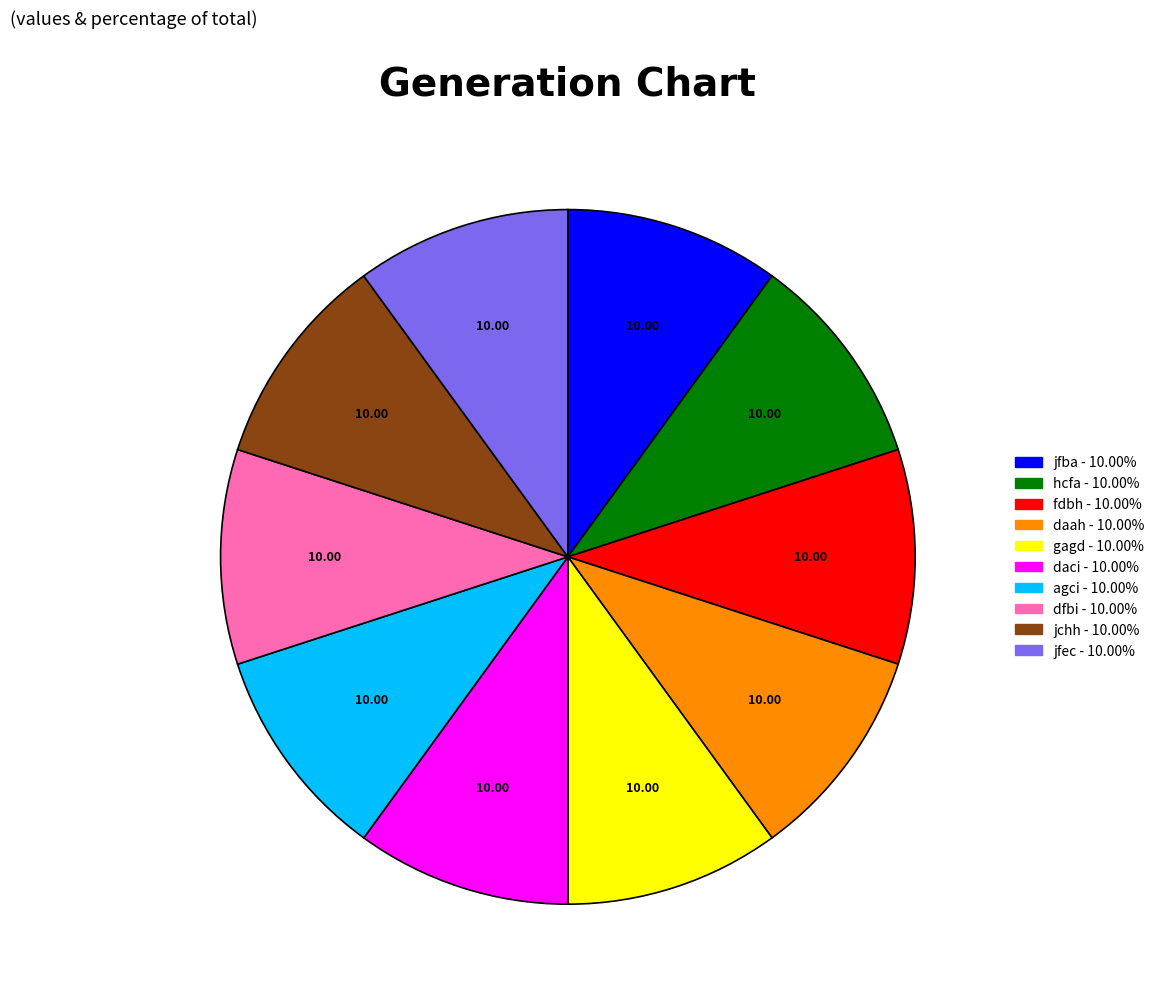

Count the number of slices in the pie.

10